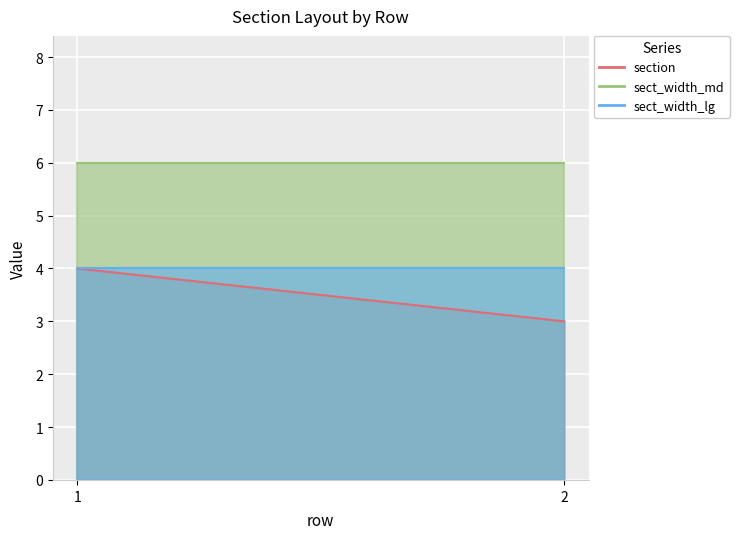

Which series has the largest total across all categories?

sect_width_md